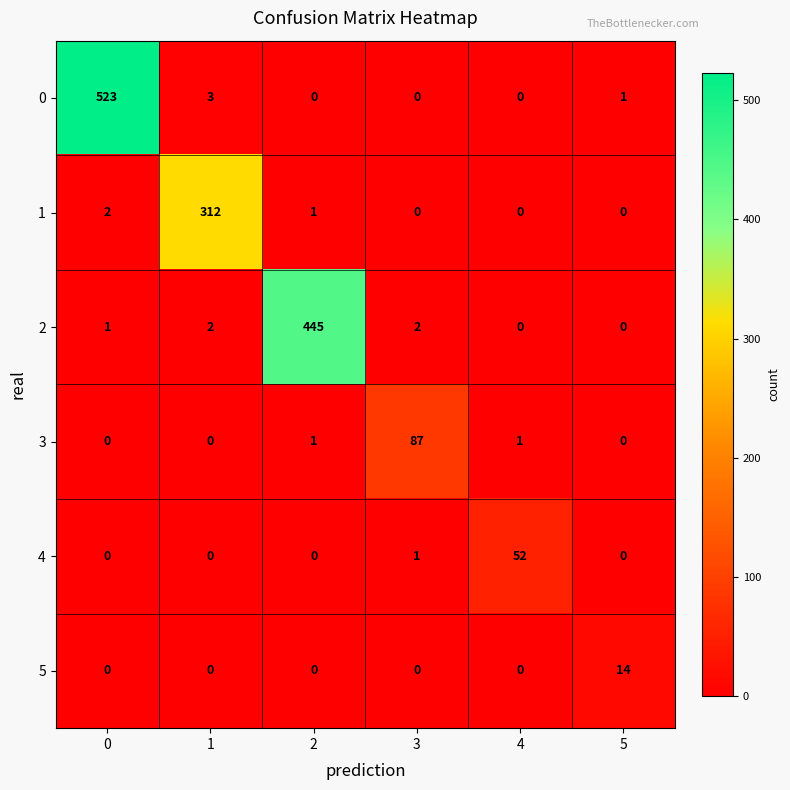

What is the highest value of the 0 series?

523